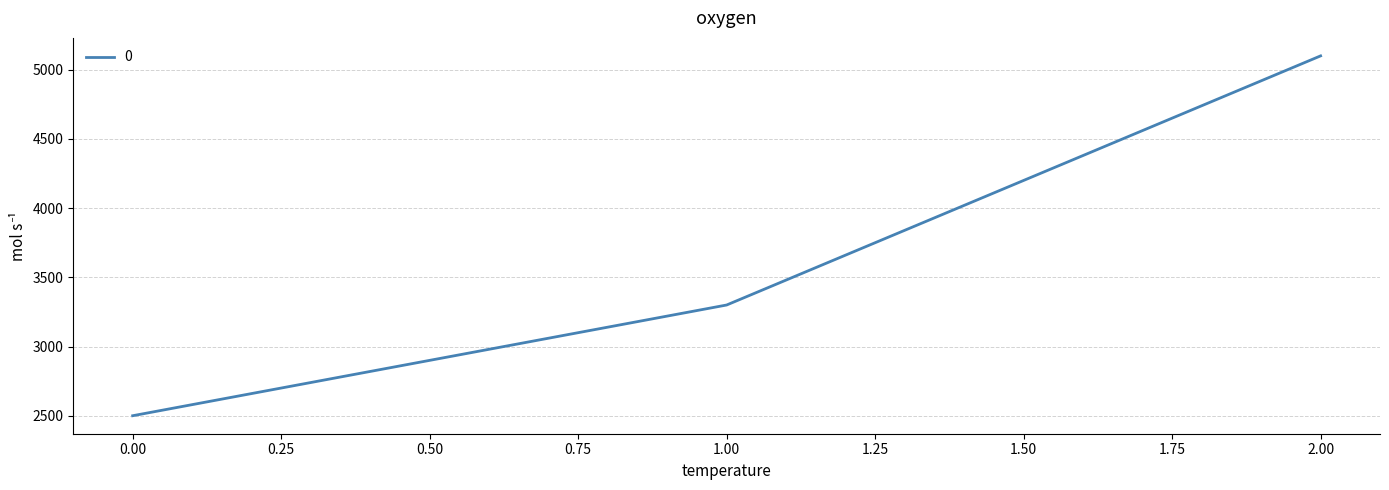

The value at 1.00 is 3300. True or false?

True